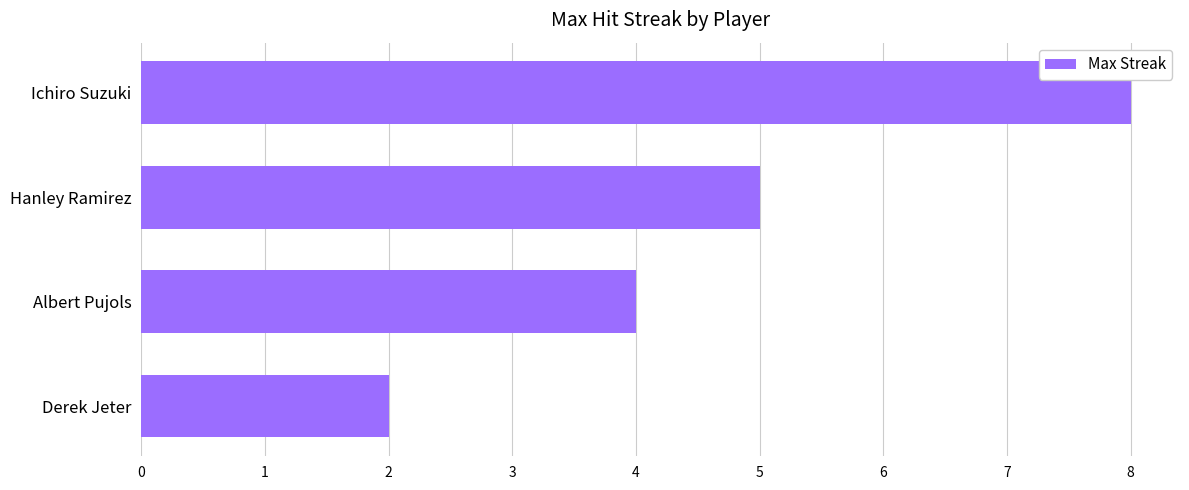

Are the bars horizontal?

Yes